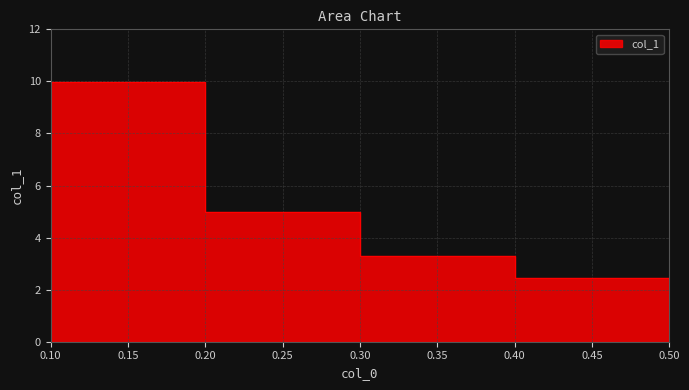

What is the maximum value shown in the chart?

10.0